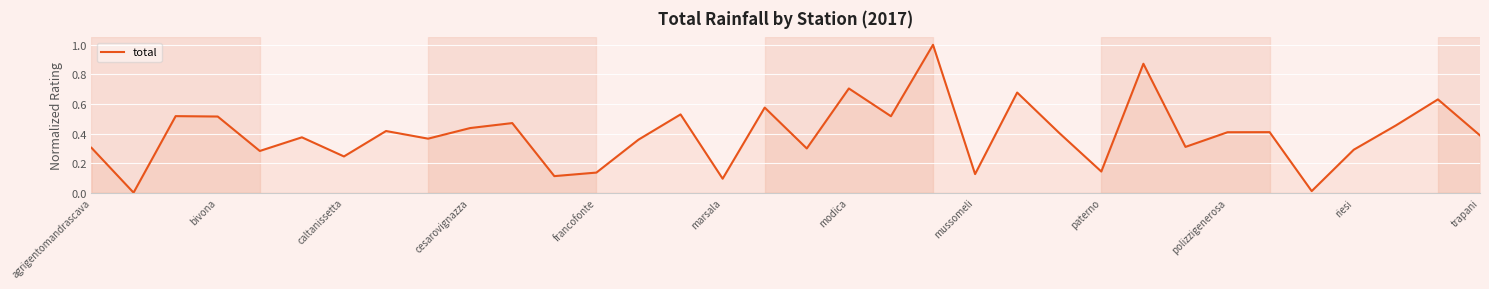

What is the difference between the maximum and minimum values?

1.0